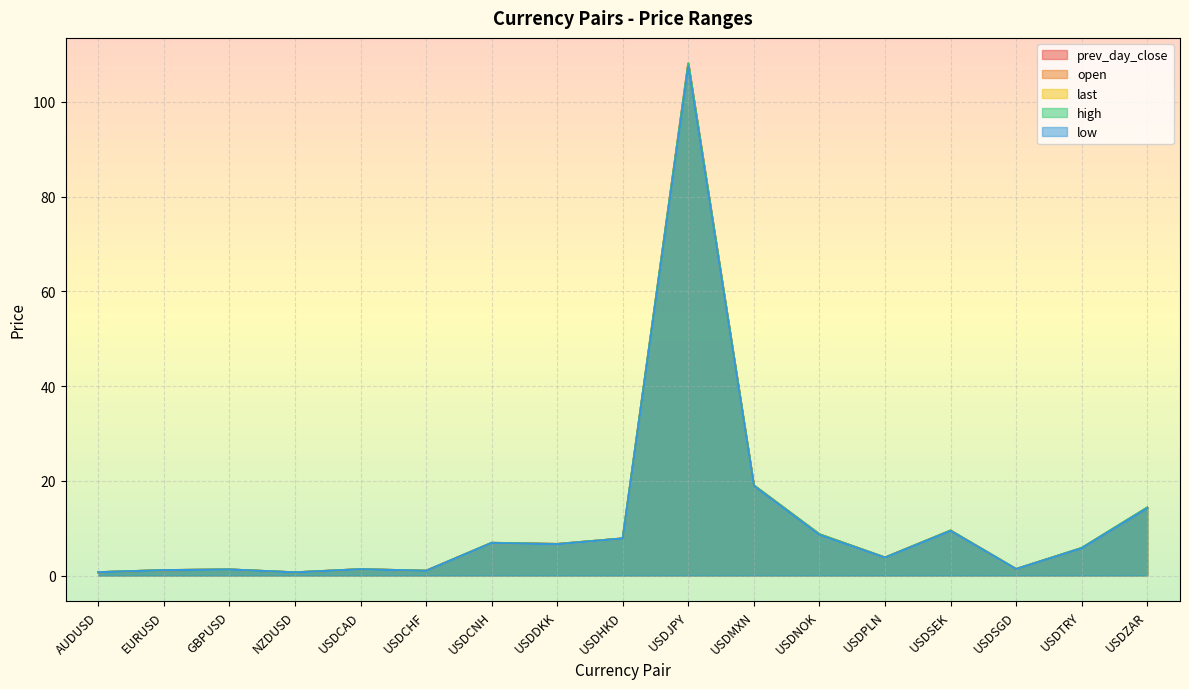

What are all the series names shown in the legend?

prev_day_close, open, last, high, low